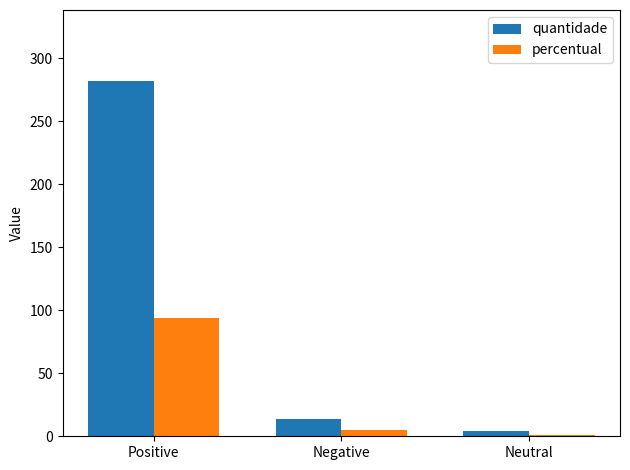

How many distinct data groups are displayed?

2